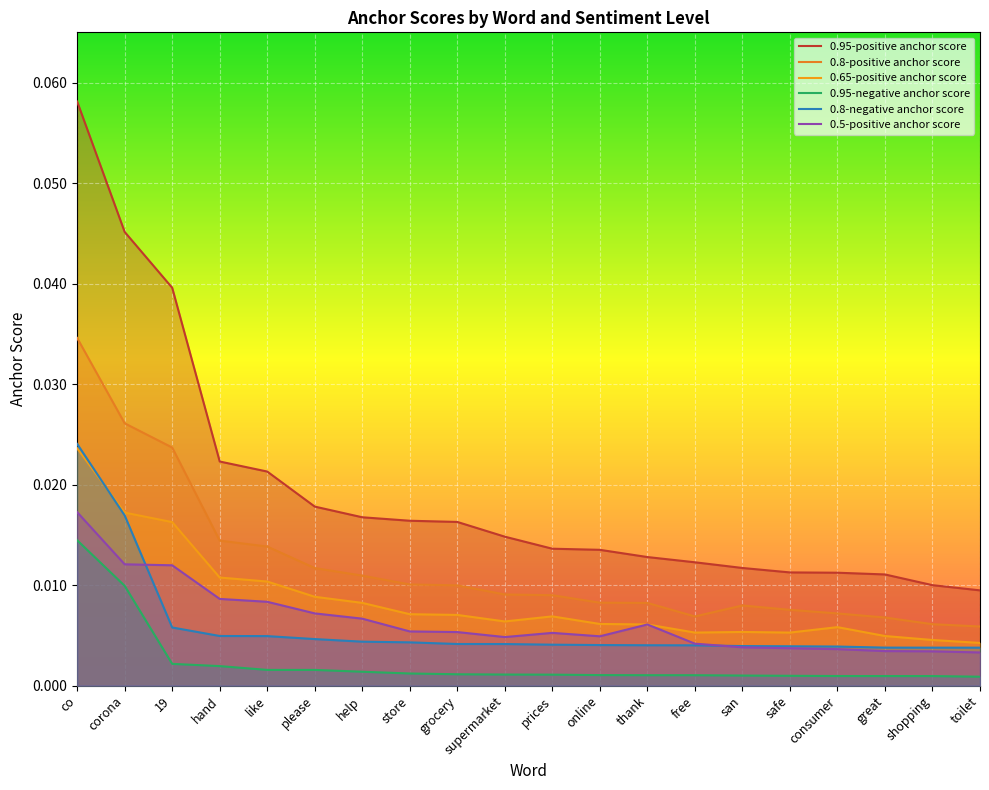

Is it true that 0.8-positive anchor score equals 0.0 at store?

True